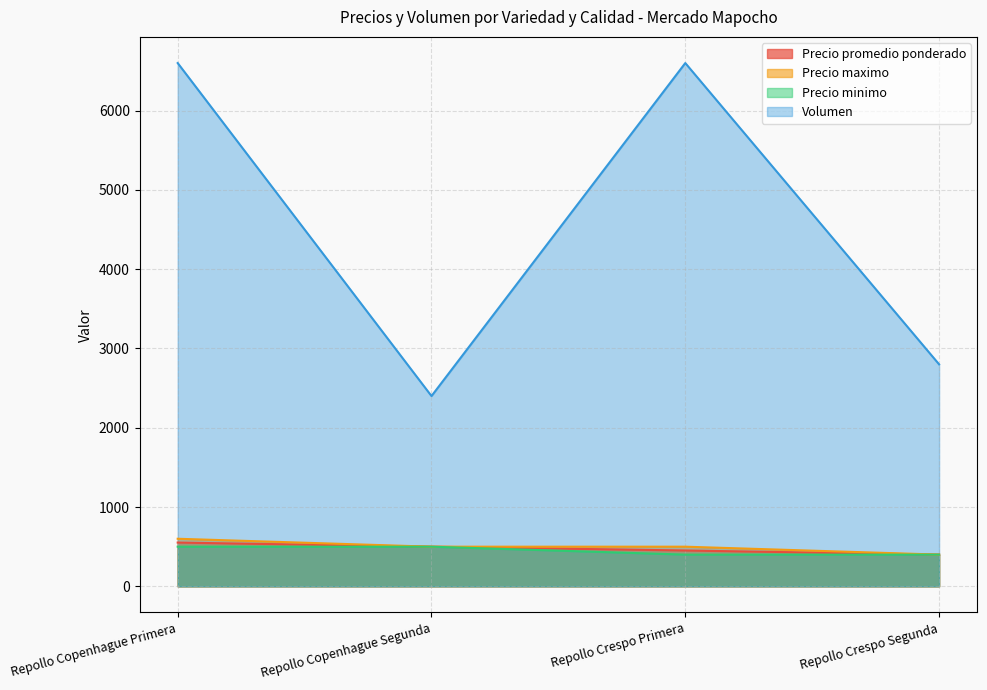

Which series has the largest range (max minus min)?

Volumen